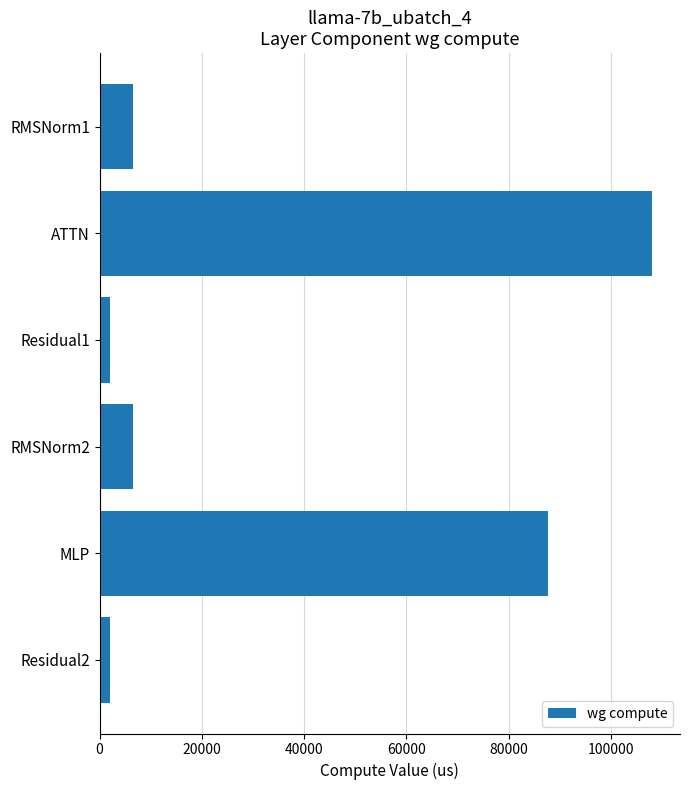

Count the number of data series in this chart.

1